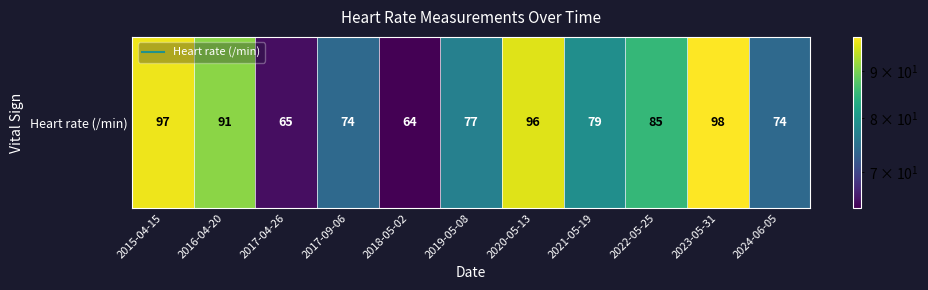

List the labels in order of value, largest first.

2023-05-31, 2015-04-15, 2020-05-13, 2016-04-20, 2022-05-25, 2021-05-19, 2019-05-08, 2017-09-06, 2024-06-05, 2017-04-26, 2018-05-02